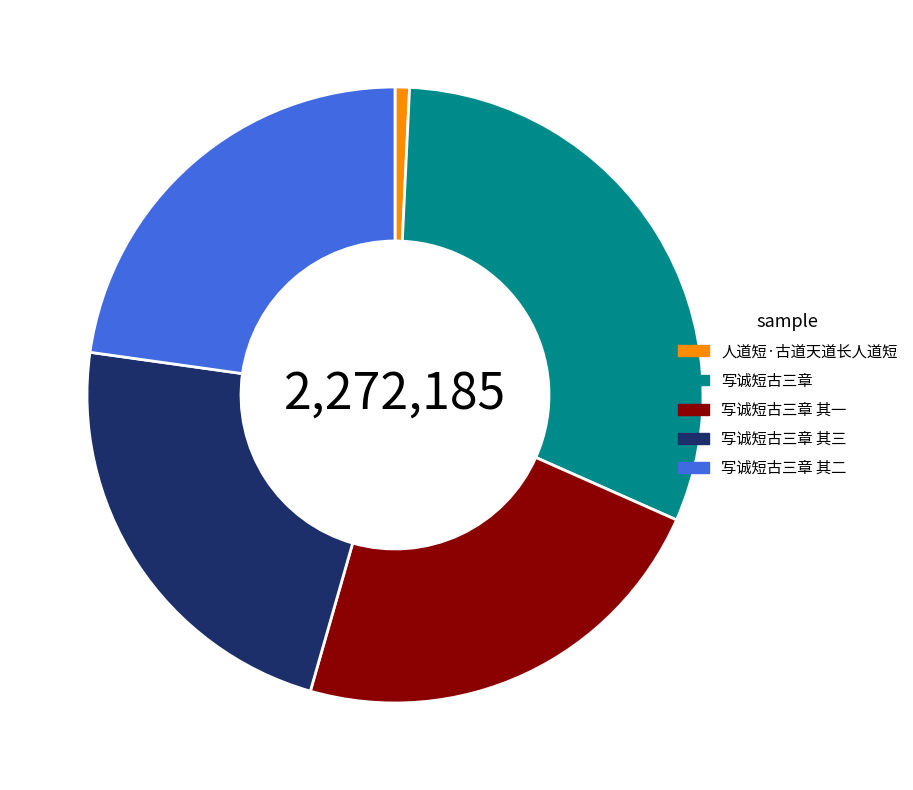

How many segments does this pie chart have?

5